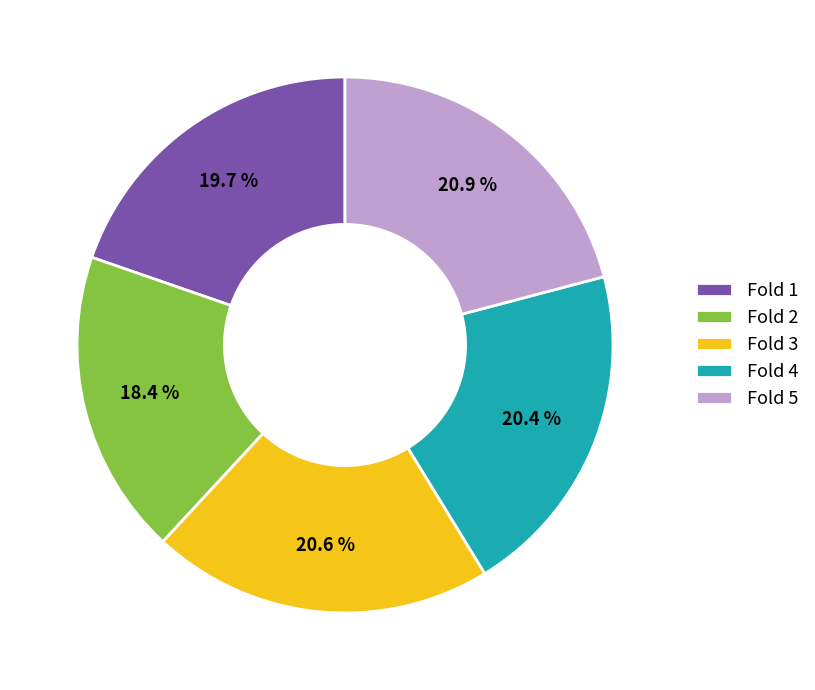

Is the sum of Fold 4 and Fold 5 greater than half?

No